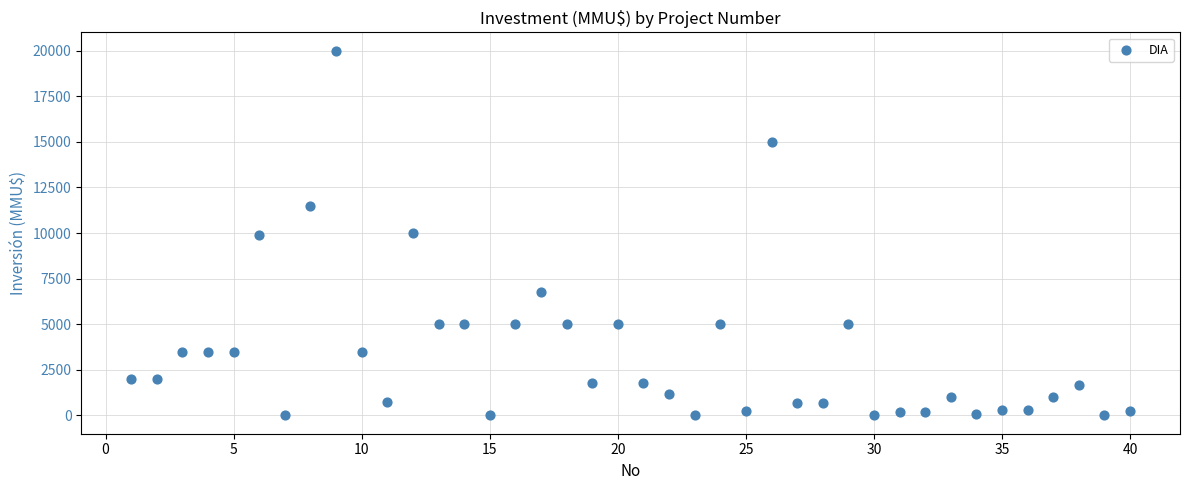

What is the range of Y values (max minus min)?

20000